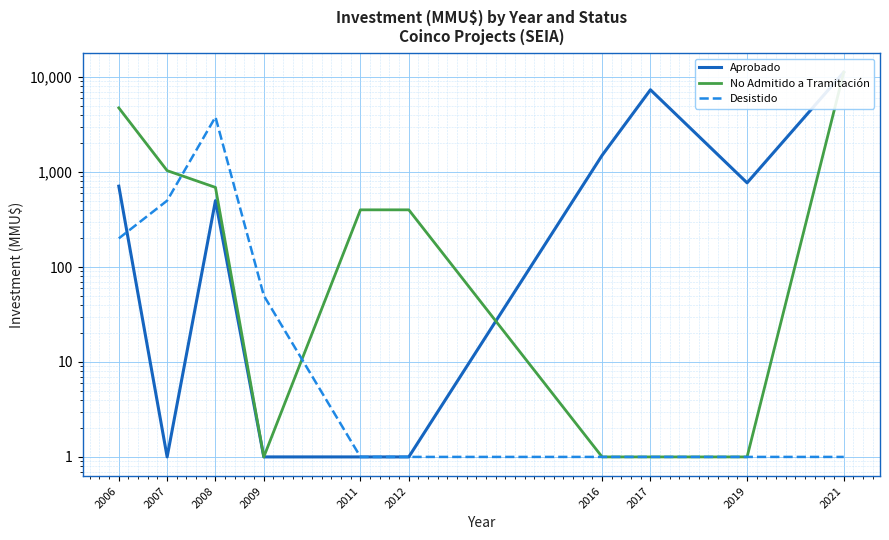

Where is the first local maximum for Aprobado?

2008